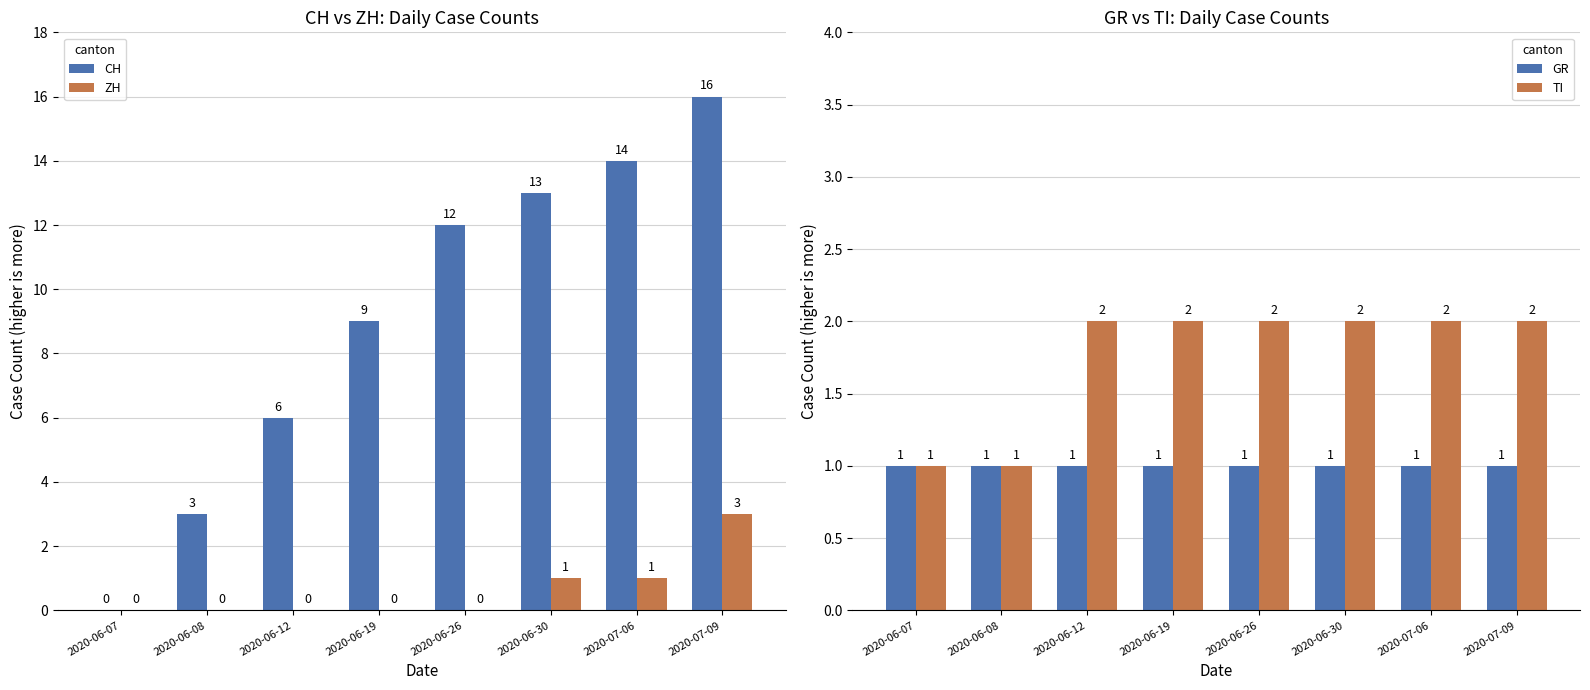

How many data points does each series have?

8